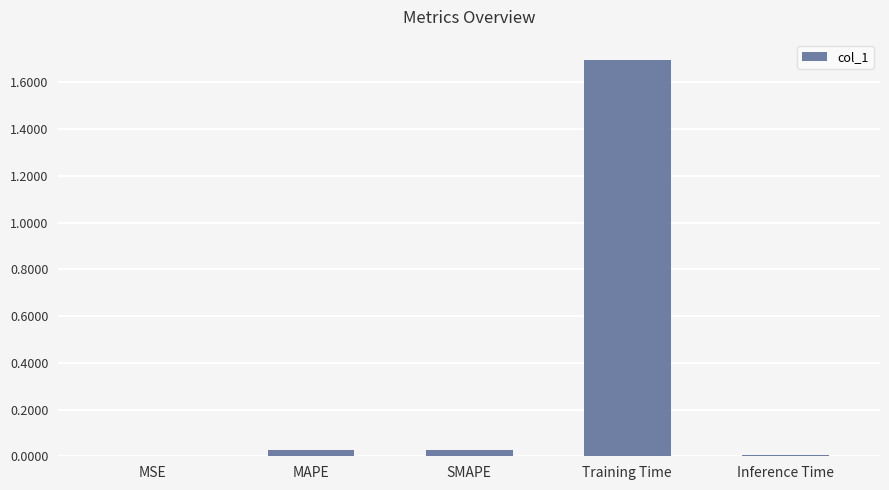

Are the bars horizontal?

No